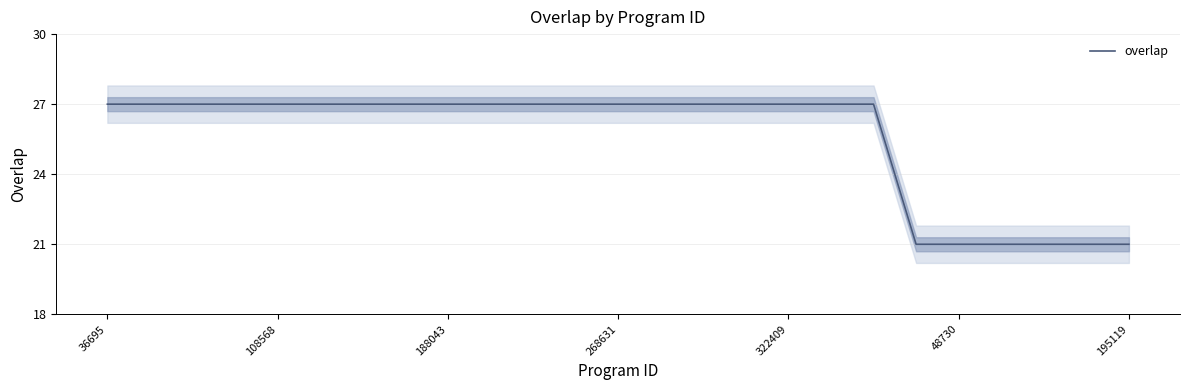

What is the sum of the values at 19 and 10?

48